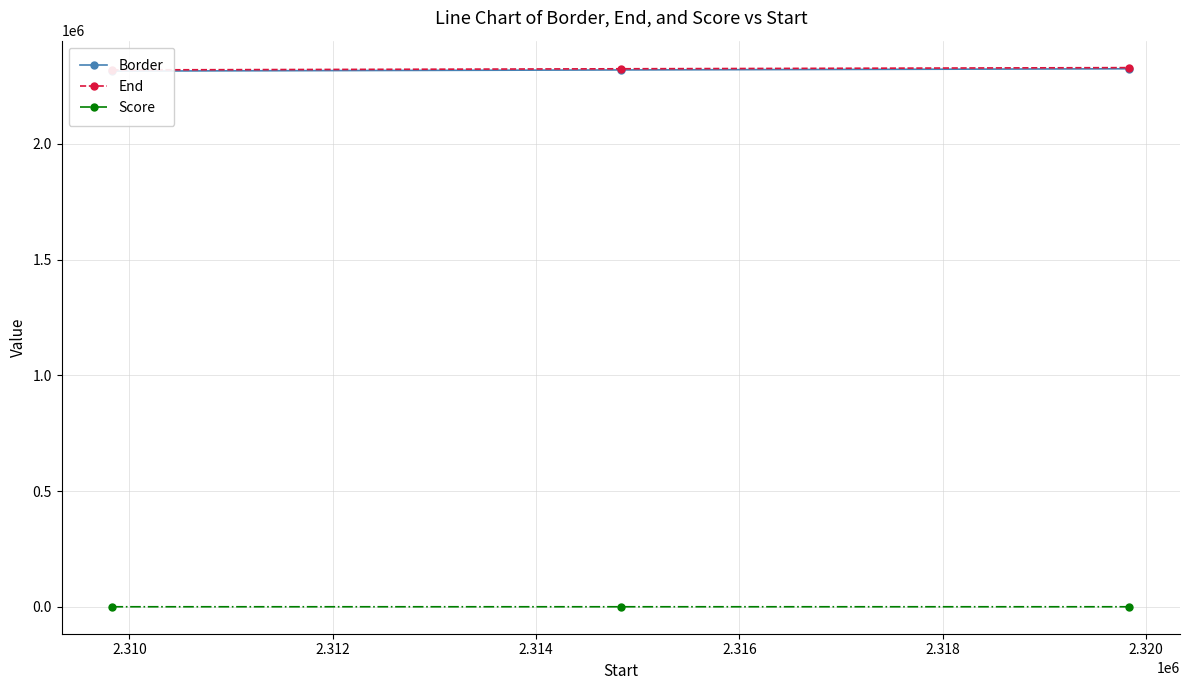

The value of Border at 2.310 is 2319834.0. True or false?

True